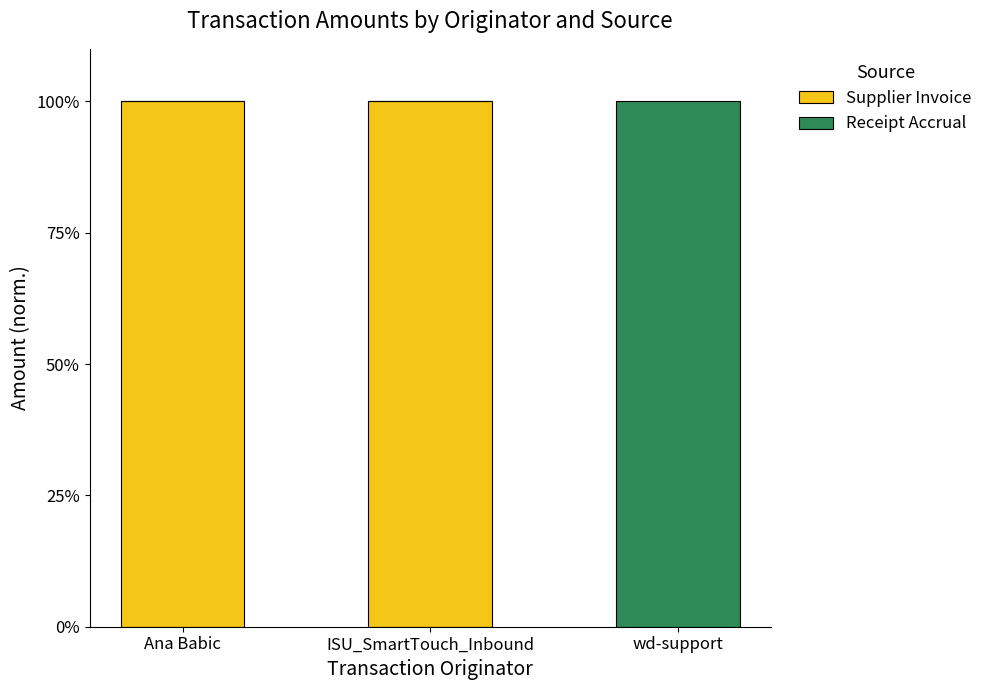

What value does the Supplier Invoice series have at Ana Babic?

100.0